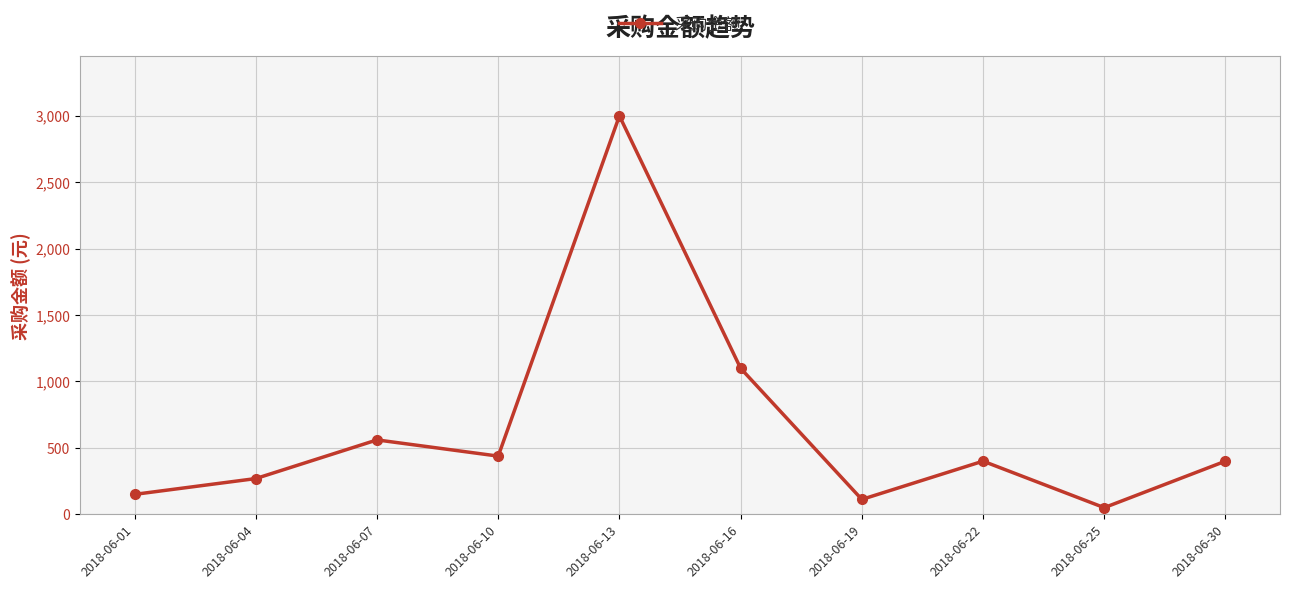

How many series are shown in this chart?

1